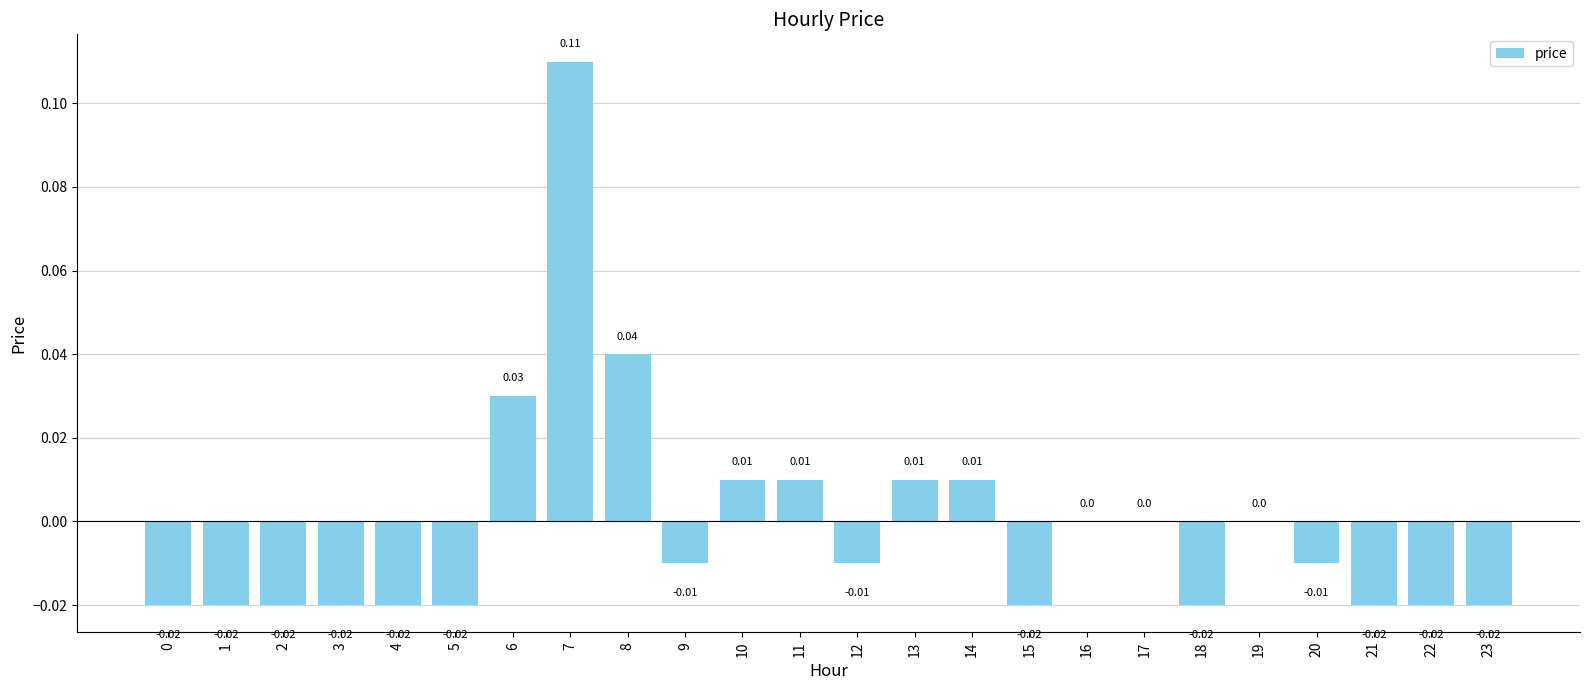

Between 8 and 23, which is larger?

8